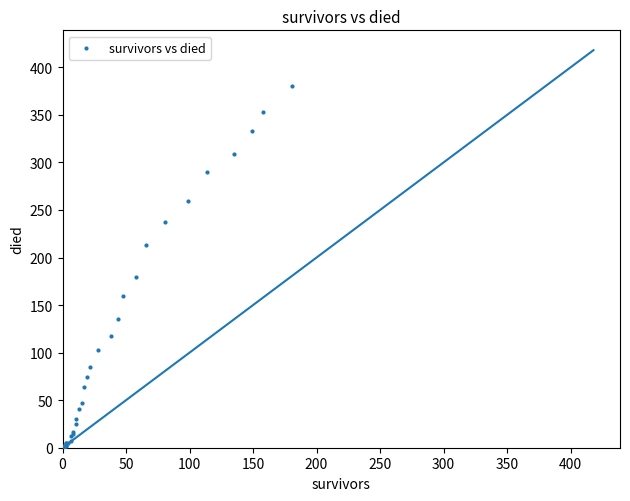

What Y value in the scatter plot is closest to 190?

180